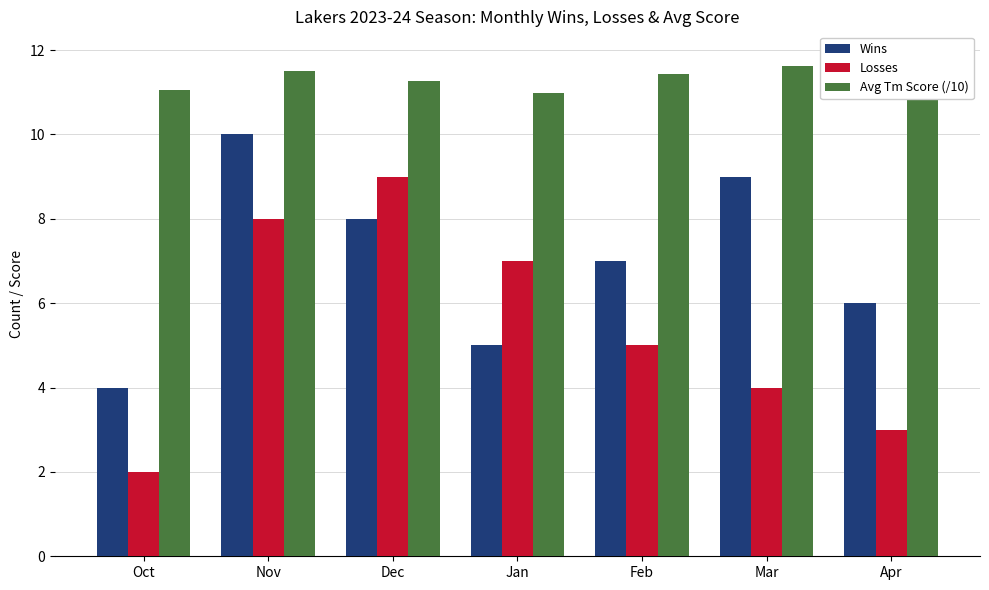

Which series has the largest range (max minus min)?

Losses